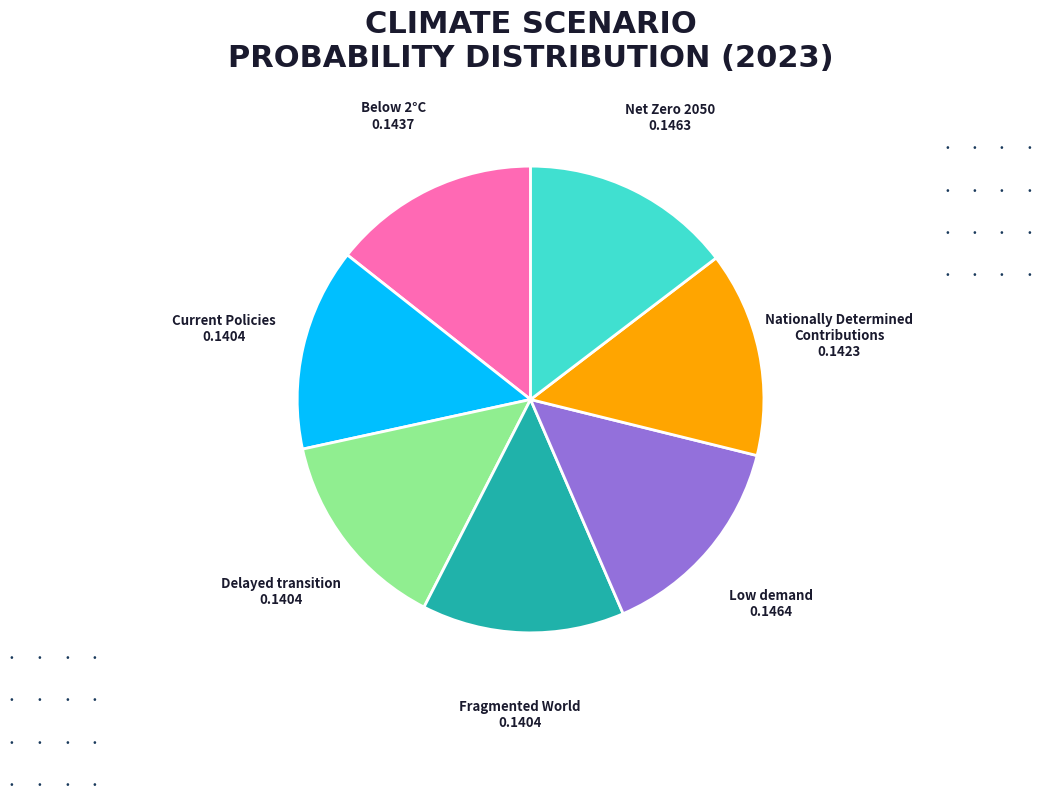

Between Fragmented World and Net Zero 2050, which is larger?

Net Zero 2050